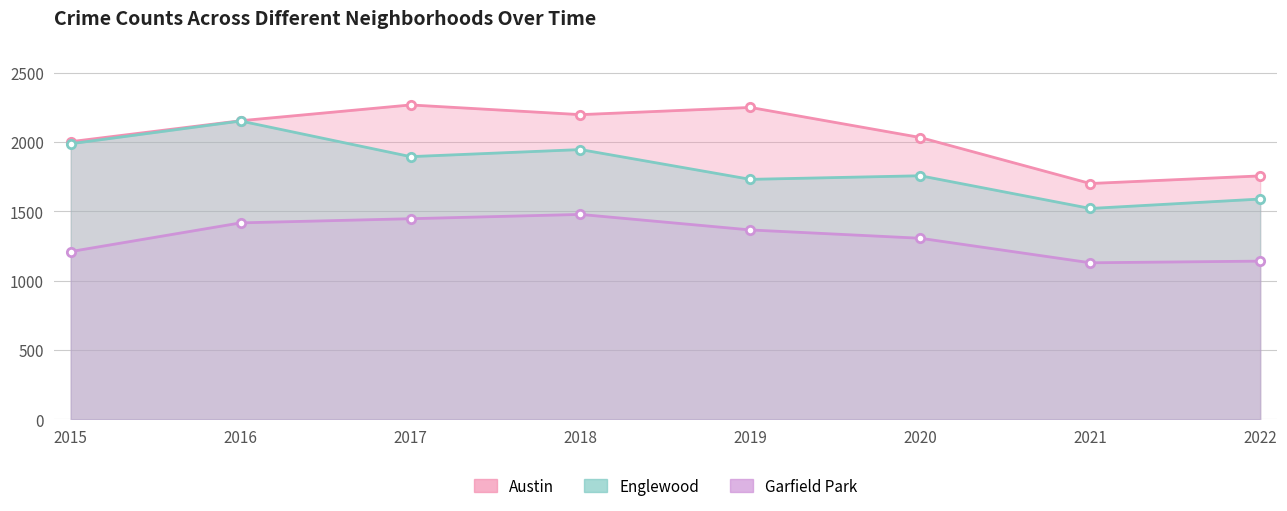

True or false: Englewood has a value of 986 at 2018.

False